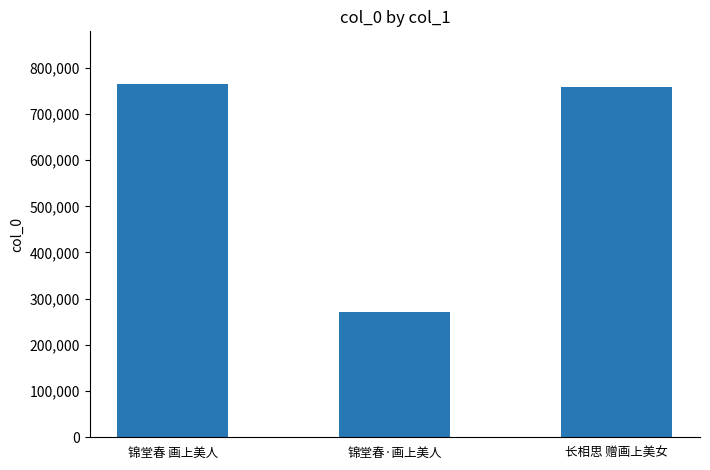

What is the label of the 2nd bar from the left?

锦堂春·画上美人